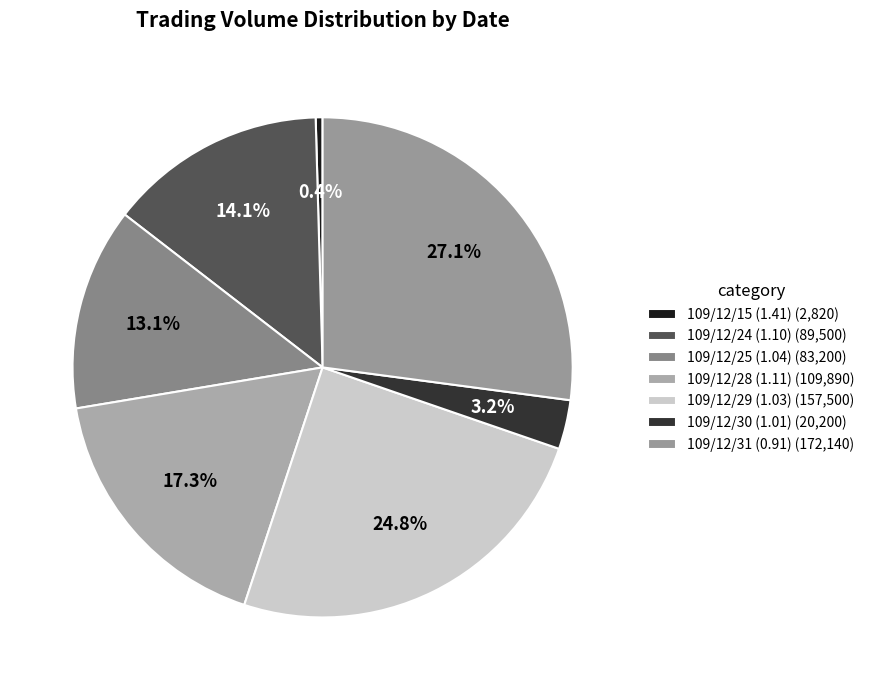

Which category has the biggest portion of the pie?

109/12/31 (0.91) (172,140)